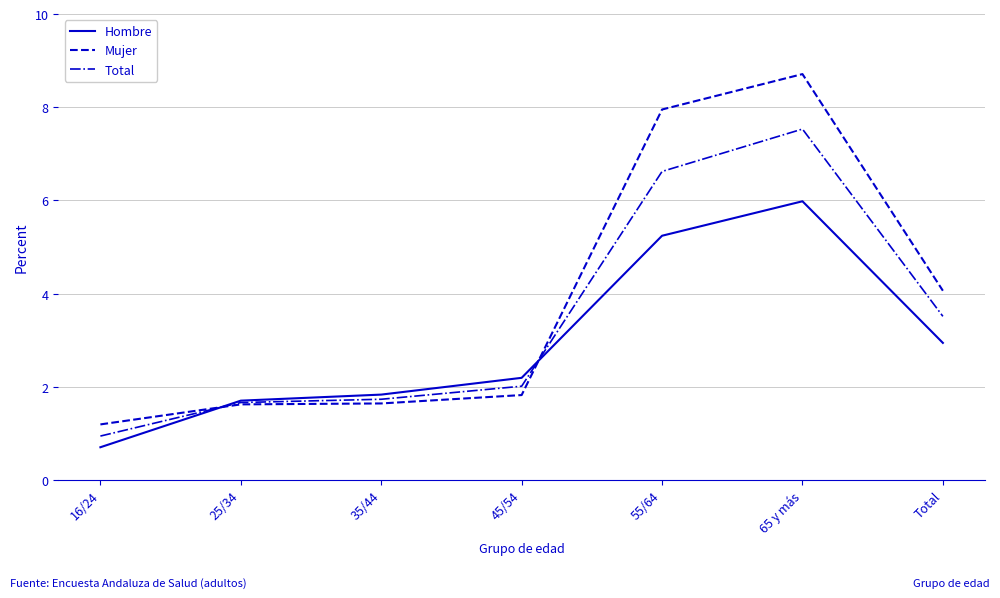

Rank the series by their average value, from highest to lowest.

Mujer, Total, Hombre